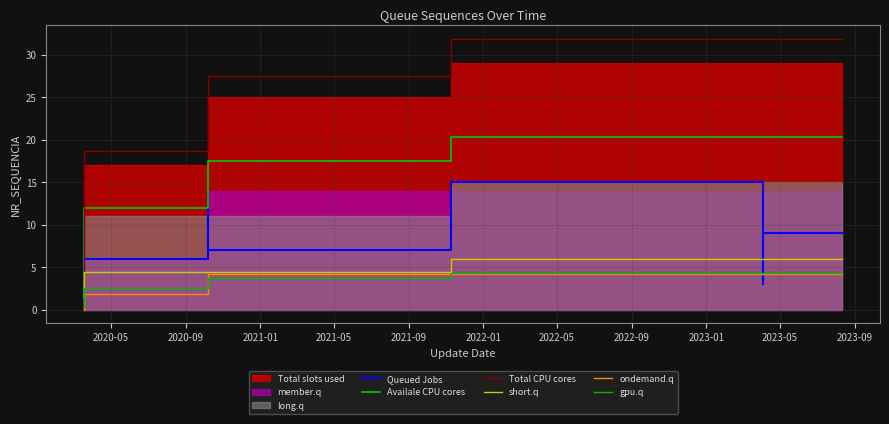

How many values in the short.q series are below 4?

4